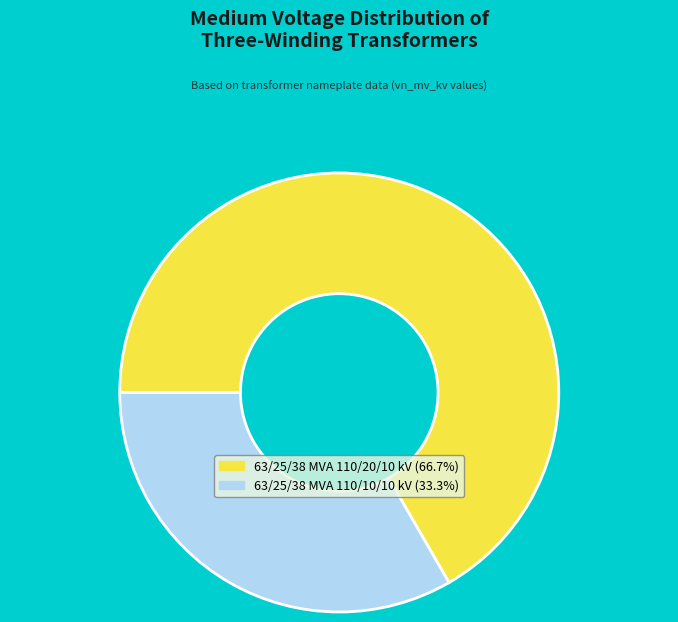

Combined, do 63/25/38 MVA 110/20/10 kV and 63/25/38 MVA 110/10/10 kV account for over 50%?

Yes